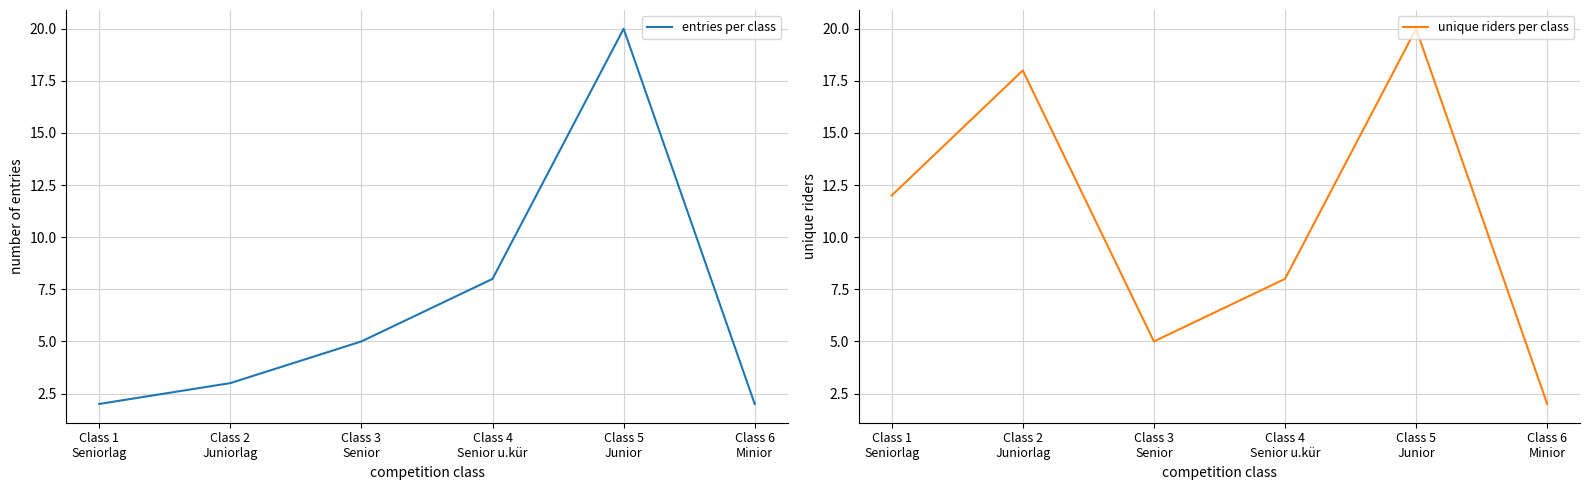

What is the label of the 2nd point from the left?

Class 2
Juniorlag